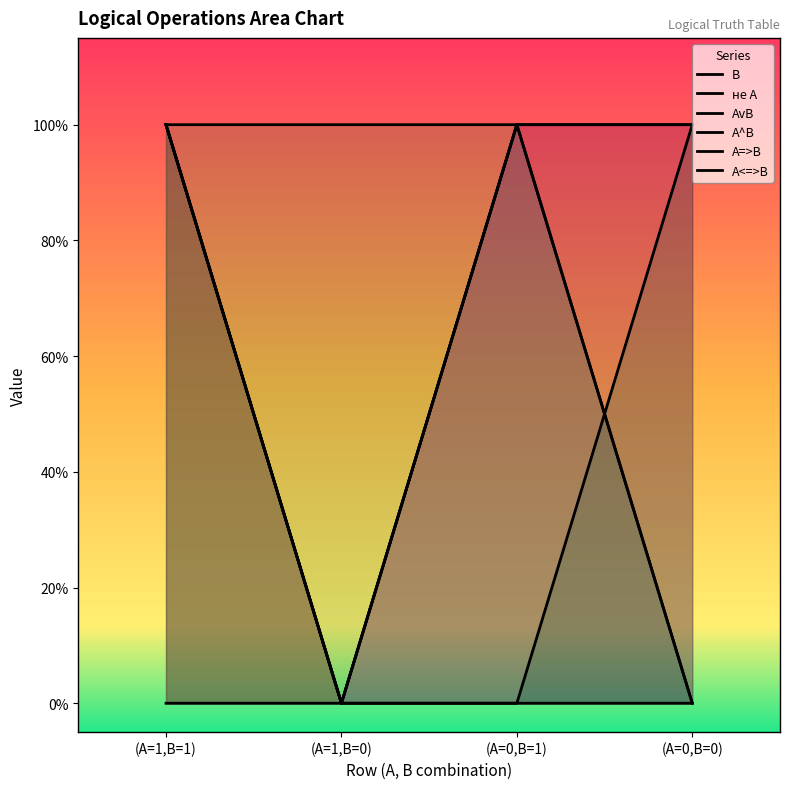

Which category has the highest value across all series?

(A=1,B=1)